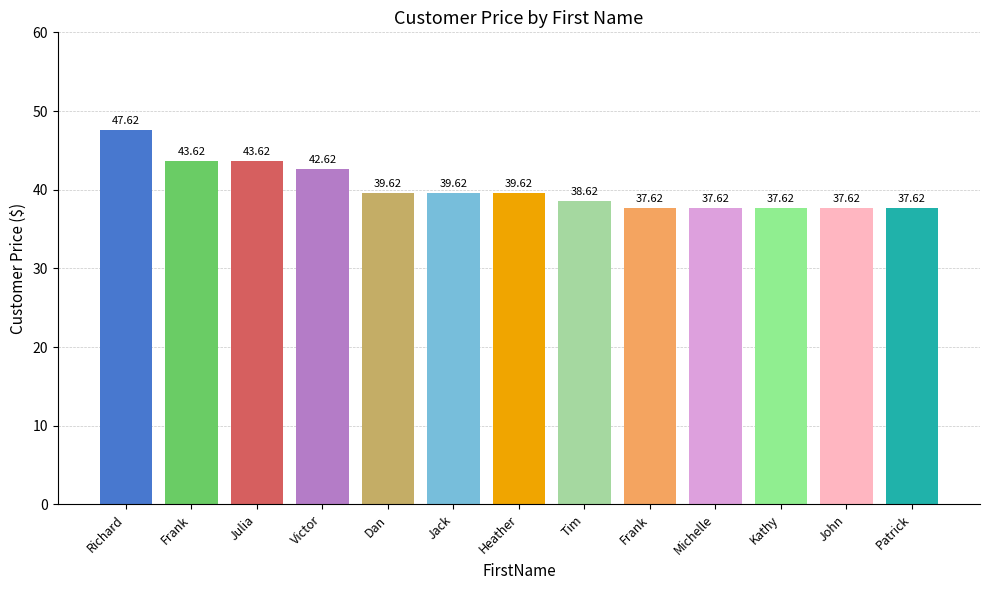

How many data points are less than 39?

6